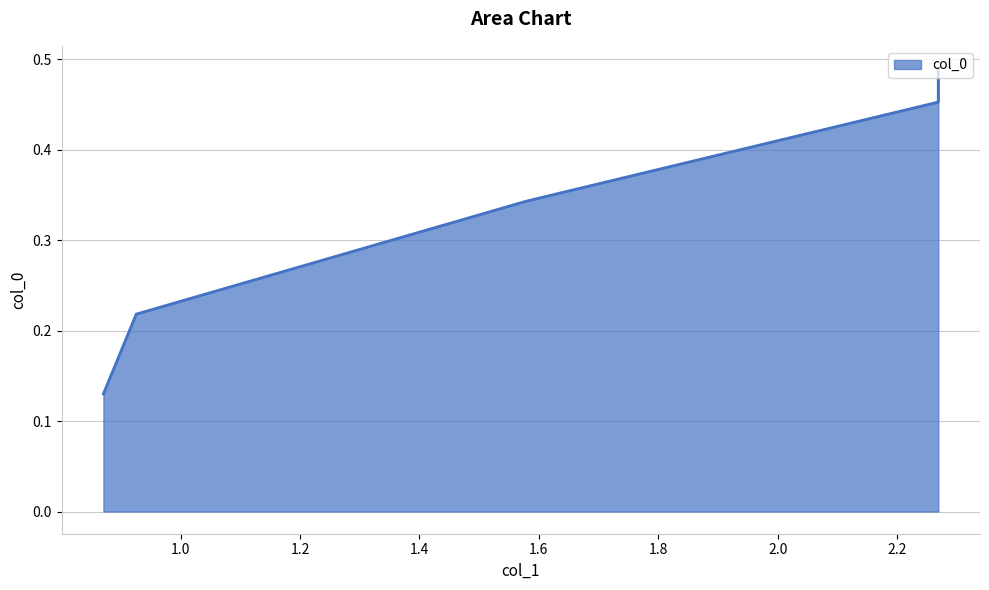

At which category does the chart reach its peak across all series?

2.2688606230965367